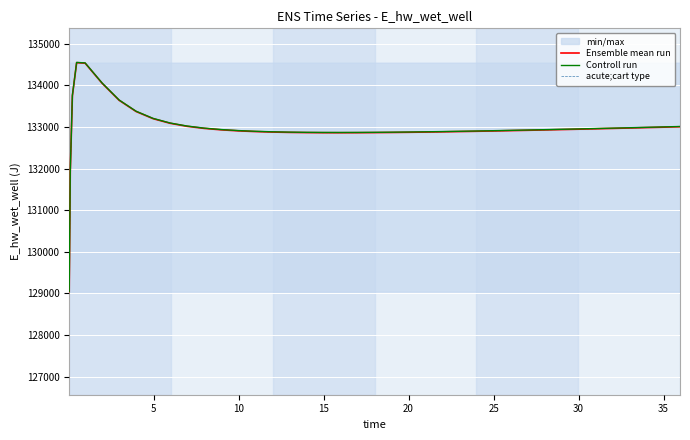

True or false: Controll run and Ensemble mean run intersect in this chart.

False